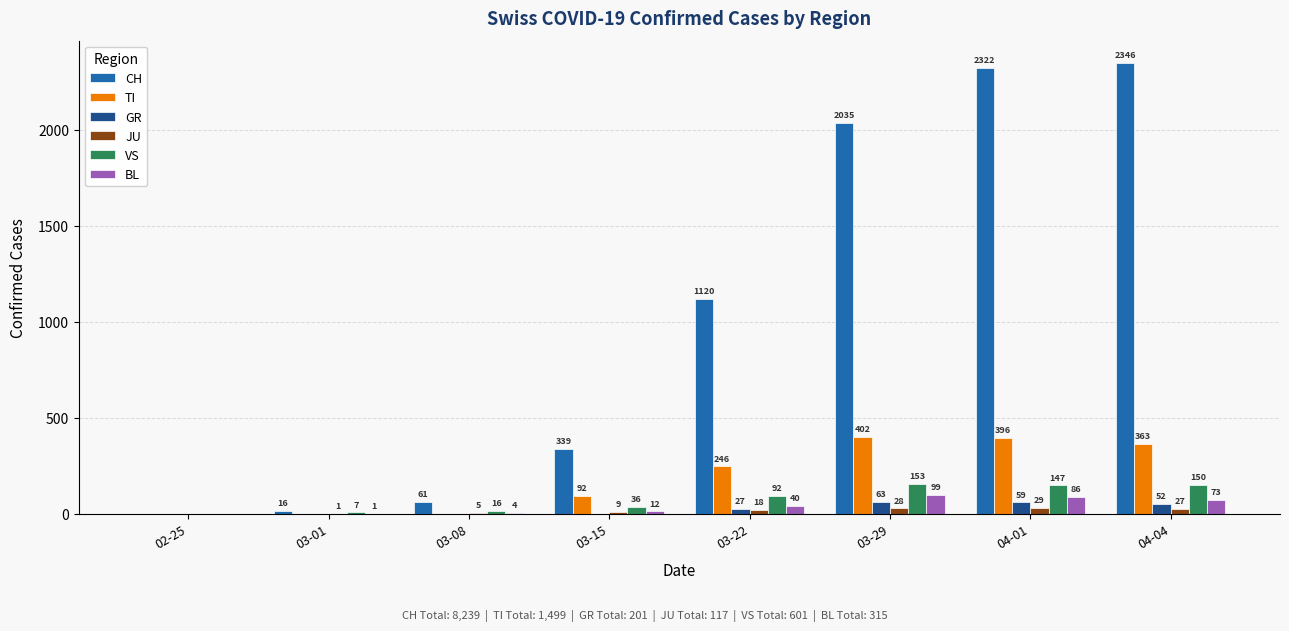

At which category is the sum across all series the highest?

04-01